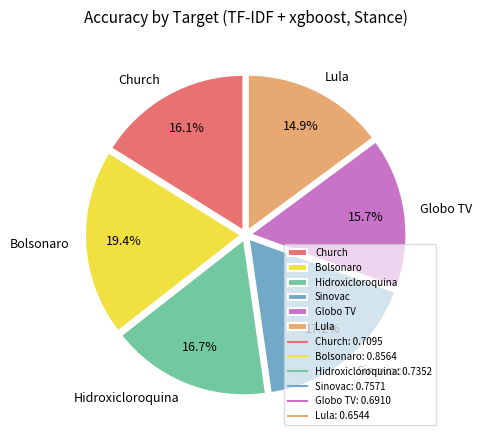

Combined, do Lula and Sinovac account for over 50%?

No